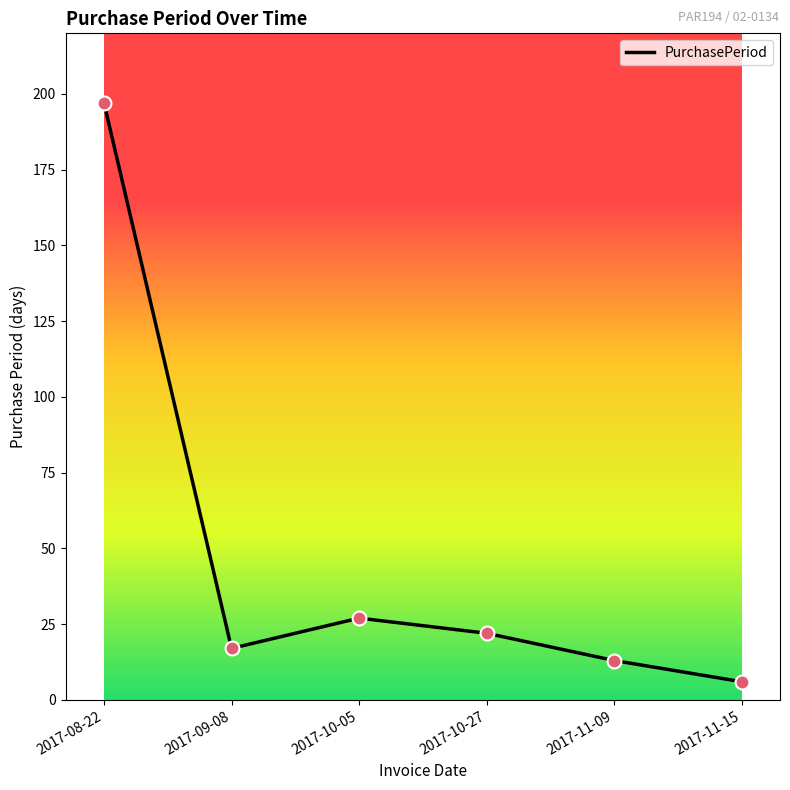

What is the change in value from 2017-09-08 to 2017-10-27?

+5